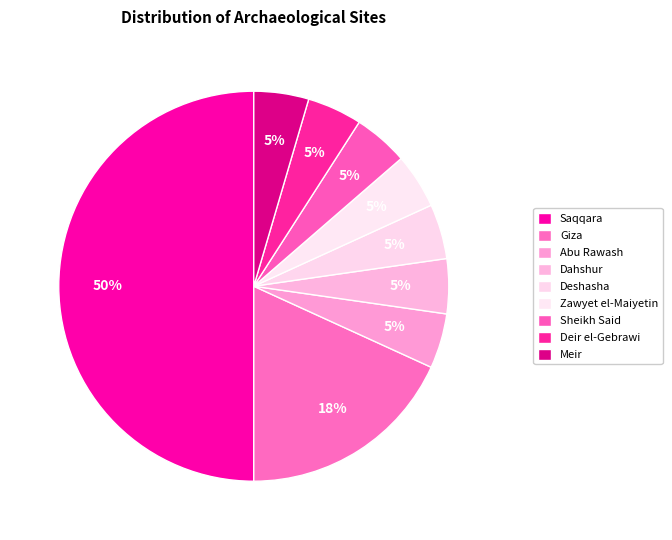

How many slices are in this pie chart?

9